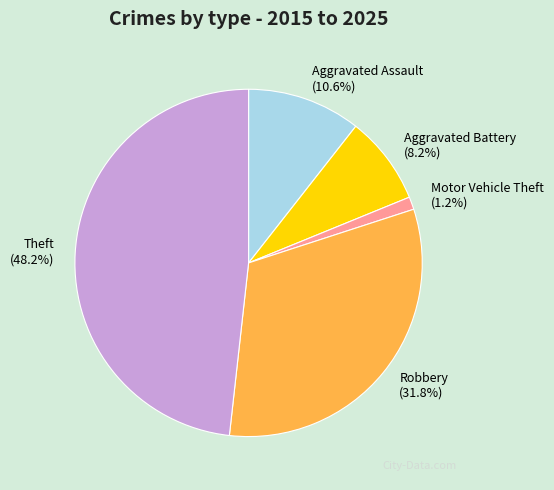

Rank the categories by value from lowest to highest.

Motor Vehicle Theft, Aggravated Battery, Aggravated Assault, Robbery, Theft